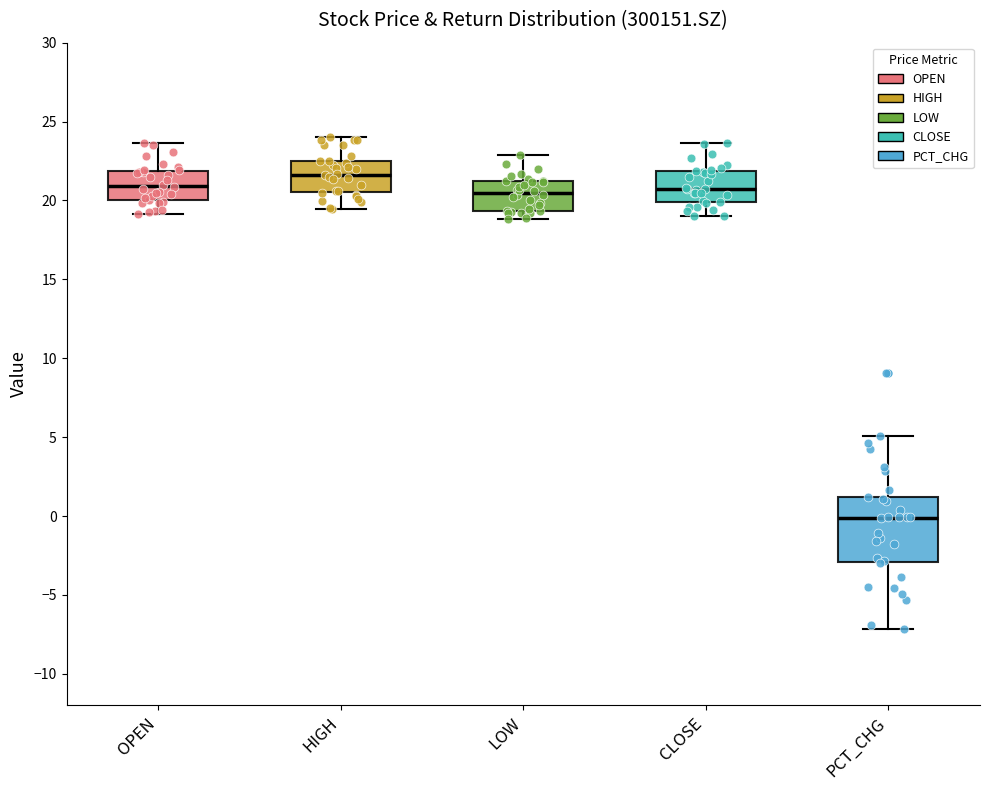

Comparing the boxes themselves (not the whiskers), which one is the tallest?

PCT_CHG